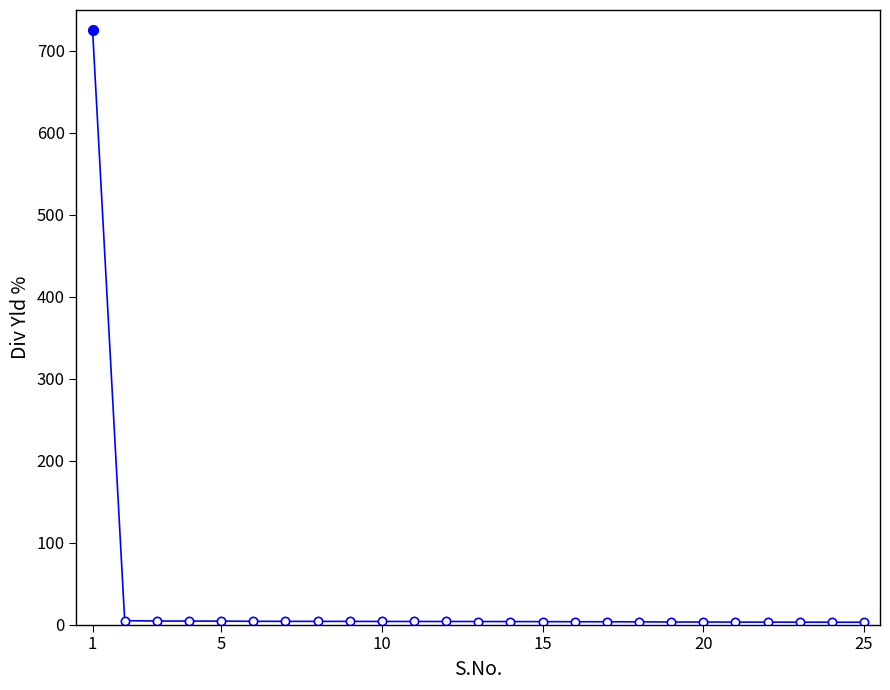

What is the smallest value displayed?

2.9